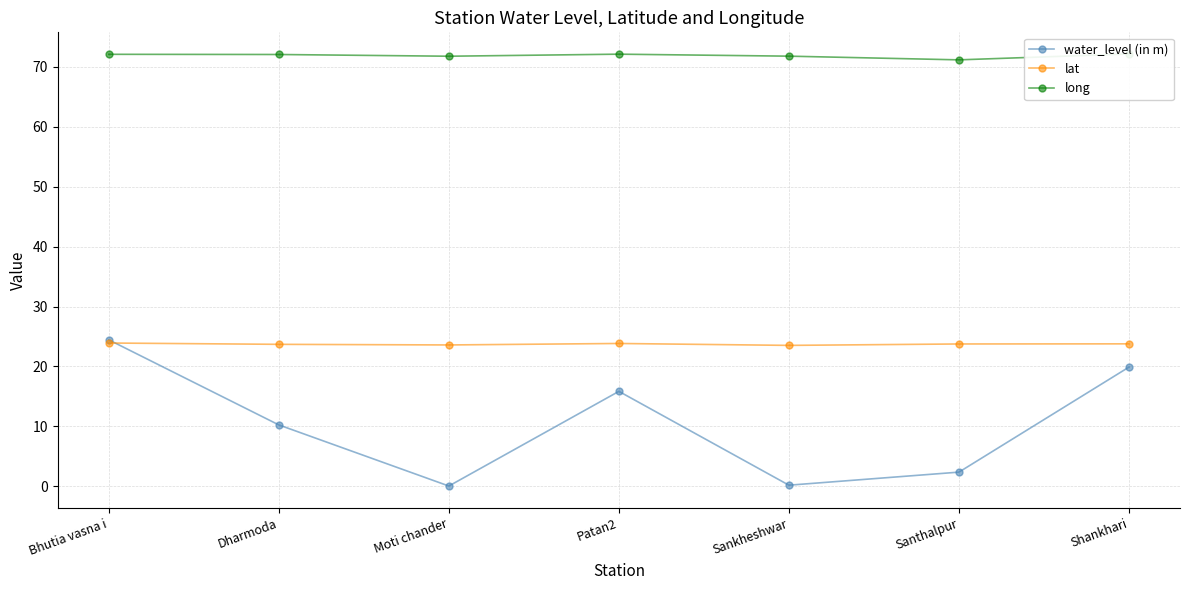

What is the highest value of the long series?

72.2